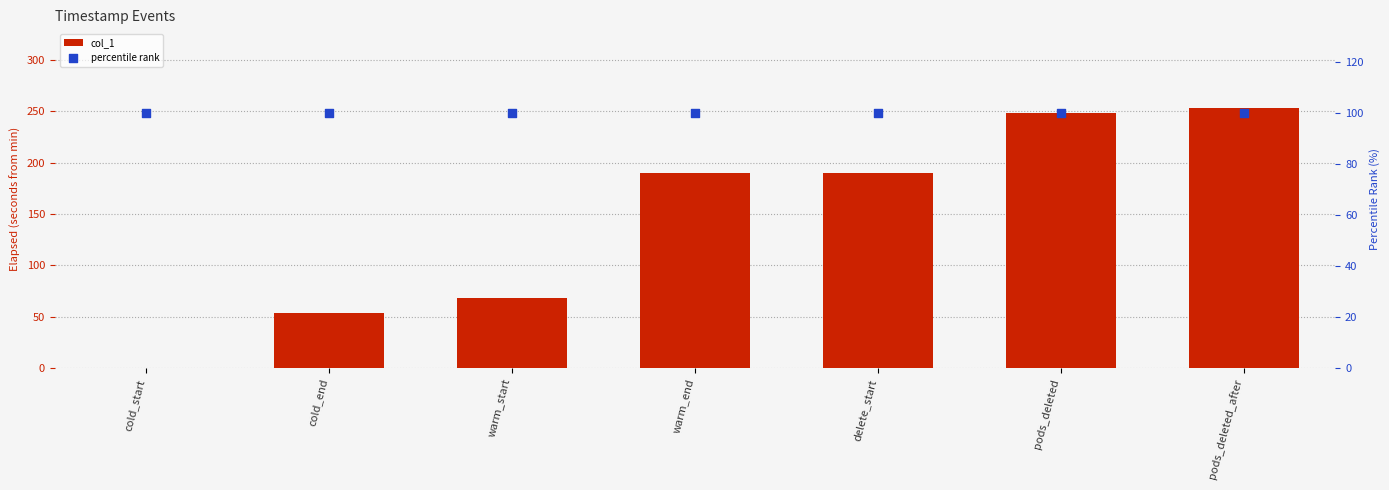

Which series contains the highest Y value?

col_1